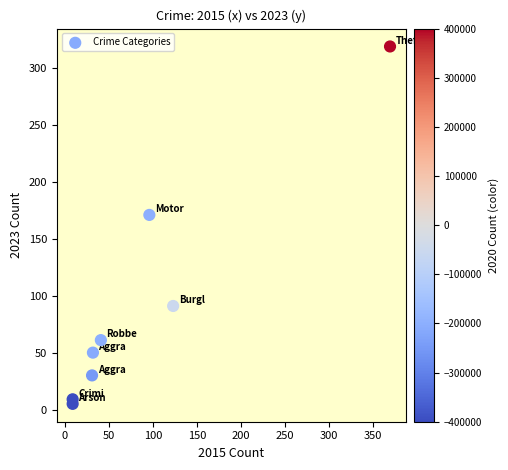

What is the range of Y values (max minus min)?

314